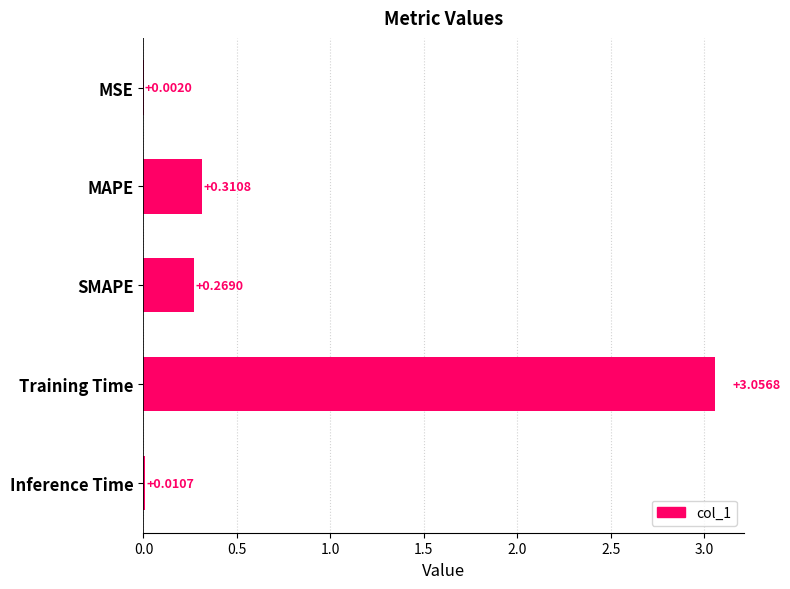

What is the change in value from SMAPE to Training Time?

+2.8